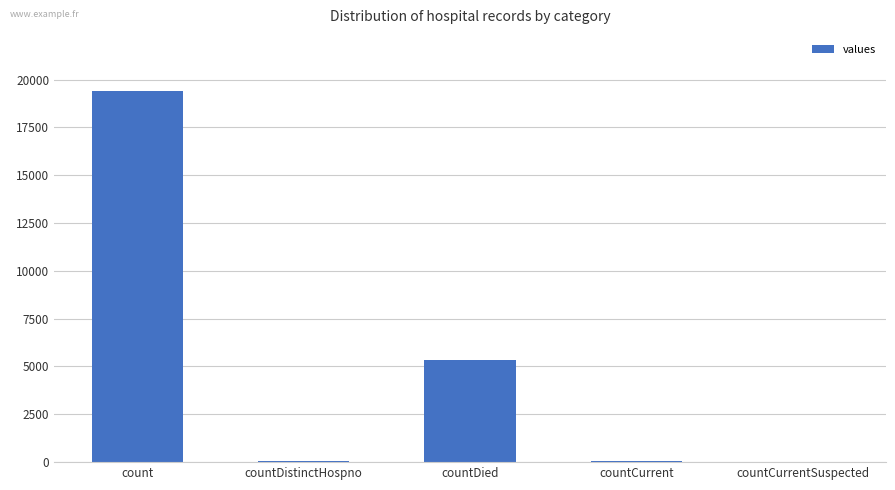

Which has a higher value, count or countCurrentSuspected?

count